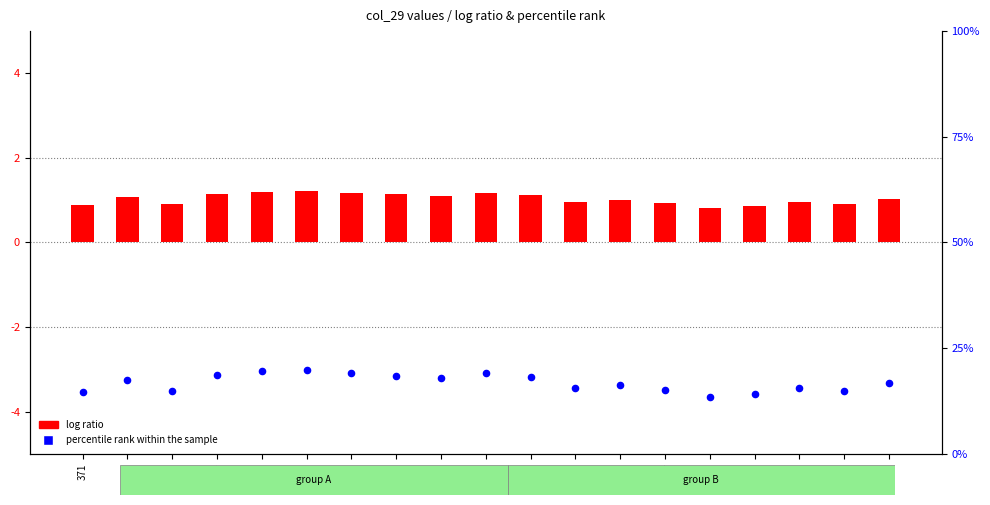

Is the value of percentile rank within the sample at 381 greater than the value of log ratio at 373?

Yes